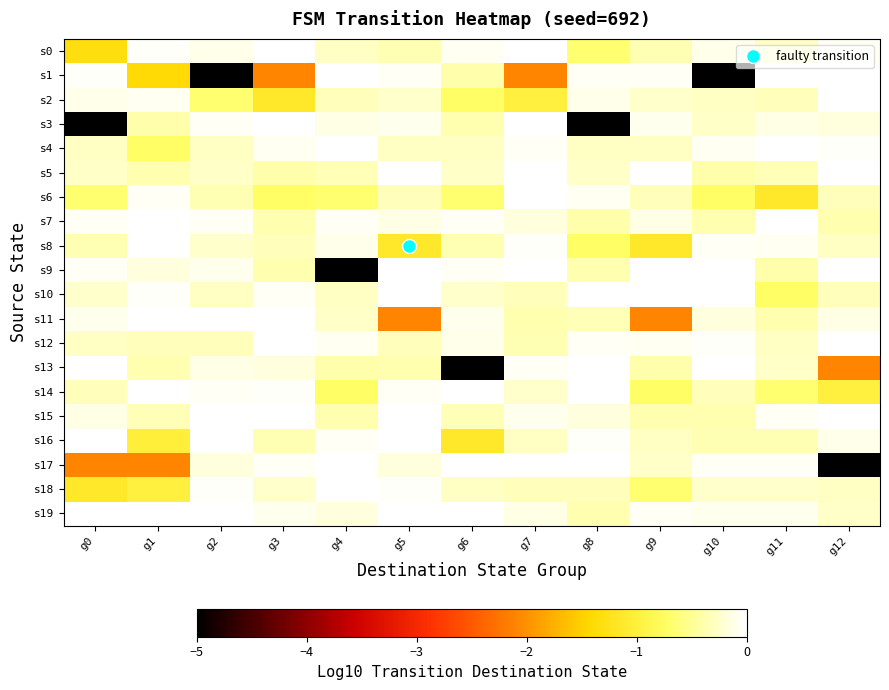

Reading left to right, extract all data points from this chart.

s0: g0=-1.3	g1=-0.0	g2=-0.1	g3=-0.0	g4=-0.3	g5=-0.4	g6=-0.1	g7=-0.0	g8=-0.7	g9=-0.4	g10=-0.1	g11=-0.3	g12=-0.1
s1: g0=-0.0	g1=-1.4	g2=-5.0	g3=-2.1	g4=-0.0	g5=-0.1	g6=-0.4	g7=-2.1	g8=-0.0	g9=-0.1	g10=-5.0	g11=-0.0	g12=-0.0
s2: g0=-0.1	g1=-0.1	g2=-0.7	g3=-1.1	g4=-0.3	g5=-0.3	g6=-0.7	g7=-1.0	g8=-0.1	g9=-0.3	g10=-0.3	g11=-0.3	g12=-0.0
s3: g0=-5.0	g1=-0.4	g2=-0.0	g3=0.0	g4=-0.1	g5=-0.1	g6=-0.4	g7=0.0	g8=-5.0	g9=-0.1	g10=-0.3	g11=-0.1	g12=-0.2
s4: g0=-0.3	g1=-0.7	g2=-0.3	g3=-0.1	g4=-0.0	g5=-0.3	g6=-0.3	g7=-0.1	g8=-0.3	g9=-0.3	g10=-0.1	g11=-0.0	g12=-0.0
s5: g0=-0.3	g1=-0.4	g2=-0.3	g3=-0.4	g4=-0.3	g5=-0.0	g6=-0.3	g7=-0.0	g8=-0.3	g9=-0.0	g10=-0.4	g11=-0.3	g12=-0.0
s6: g0=-0.7	g1=-0.1	g2=-0.4	g3=-0.7	g4=-0.7	g5=-0.3	g6=-0.7	g7=-0.0	g8=-0.1	g9=-0.3	g10=-0.7	g11=-1.1	g12=-0.3
s7: g0=-0.0	g1=-0.0	g2=-0.1	g3=-0.4	g4=-0.0	g5=-0.1	g6=-0.0	g7=-0.2	g8=-0.4	g9=-0.1	g10=-0.4	g11=0.0	g12=-0.4
s8: g0=-0.4	g1=-0.0	g2=-0.3	g3=-0.3	g4=-0.1	g5=-1.1	g6=-0.4	g7=-0.0	g8=-0.7	g9=-1.1	g10=-0.1	g11=-0.1	g12=-0.3
s9: g0=-0.1	g1=-0.2	g2=-0.1	g3=-0.4	g4=-5.0	g5=0.0	g6=-0.1	g7=-0.0	g8=-0.4	g9=0.0	g10=-0.0	g11=-0.4	g12=-0.0
s10: g0=-0.3	g1=-0.0	g2=-0.3	g3=-0.1	g4=-0.3	g5=-0.0	g6=-0.3	g7=-0.3	g8=-0.0	g9=-0.0	g10=-0.0	g11=-0.7	g12=-0.3
s11: g0=-0.1	g1=-0.0	g2=-0.0	g3=-0.0	g4=-0.3	g5=-2.1	g6=-0.1	g7=-0.4	g8=-0.3	g9=-2.1	g10=-0.2	g11=-0.4	g12=-0.1
s12: g0=-0.3	g1=-0.3	g2=-0.3	g3=-0.0	g4=-0.1	g5=-0.3	g6=-0.1	g7=-0.4	g8=-0.1	g9=-0.1	g10=-0.0	g11=-0.3	g12=-0.0
s13: g0=-0.0	g1=-0.4	g2=-0.1	g3=-0.2	g4=-0.4	g5=-0.4	g6=-5.0	g7=-0.1	g8=-0.0	g9=-0.4	g10=-0.0	g11=-0.3	g12=-2.1
s14: g0=-0.3	g1=-0.0	g2=-0.1	g3=-0.0	g4=-0.7	g5=-0.1	g6=-0.0	g7=-0.3	g8=-0.0	g9=-0.7	g10=-0.3	g11=-0.7	g12=-1.0
s15: g0=-0.1	g1=-0.3	g2=-0.0	g3=-0.0	g4=-0.4	g5=-0.0	g6=-0.3	g7=-0.1	g8=-0.2	g9=-0.4	g10=-0.4	g11=-0.0	g12=0.0
s16: g0=-0.0	g1=-1.0	g2=-0.0	g3=-0.4	g4=-0.1	g5=-0.0	g6=-1.1	g7=-0.3	g8=-0.0	g9=-0.3	g10=-0.4	g11=-0.4	g12=-0.1
s17: g0=-2.1	g1=-2.1	g2=-0.2	g3=-0.1	g4=-0.0	g5=-0.2	g6=0.0	g7=-0.0	g8=-0.0	g9=-0.3	g10=-0.1	g11=-0.1	g12=-5.0
s18: g0=-1.1	g1=-1.0	g2=-0.0	g3=-0.3	g4=-0.0	g5=-0.0	g6=-0.3	g7=-0.3	g8=-0.3	g9=-0.7	g10=-0.3	g11=-0.3	g12=-0.3
s19: g0=0.0	g1=0.0	g2=-0.0	g3=-0.1	g4=-0.2	g5=-0.0	g6=-0.0	g7=-0.1	g8=-0.4	g9=-0.0	g10=-0.1	g11=-0.1	g12=-0.3